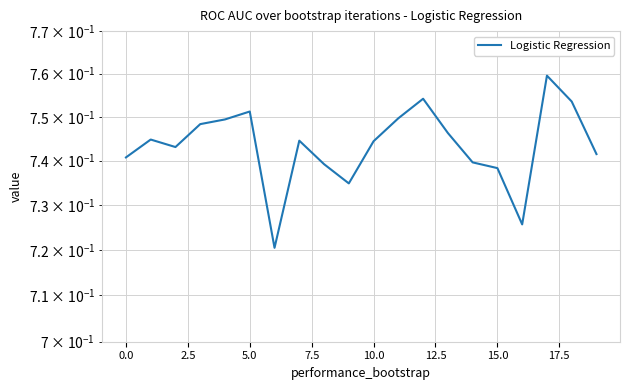

How many values are between 0 and 1?

20